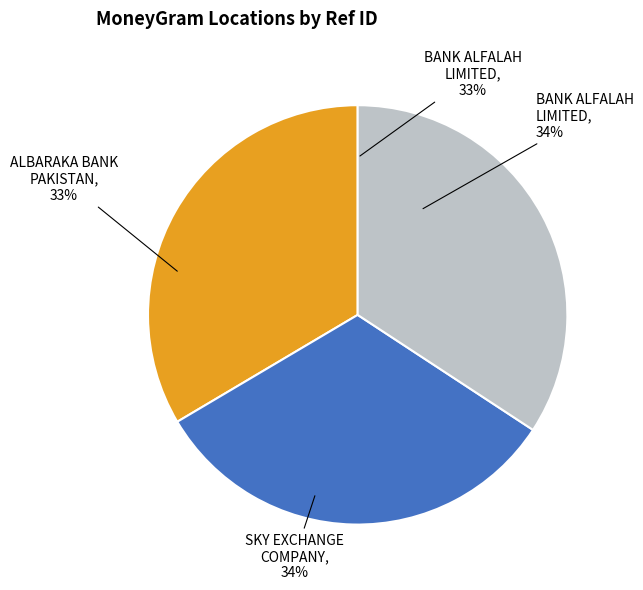

To the nearest percent, what is the difference between the BANK ALFALAH LIMITED - BAT KHELA - IBG-B and ALBARAKA BANK PAKISTAN - #0622 - BAT KHE slice percentages?

1%